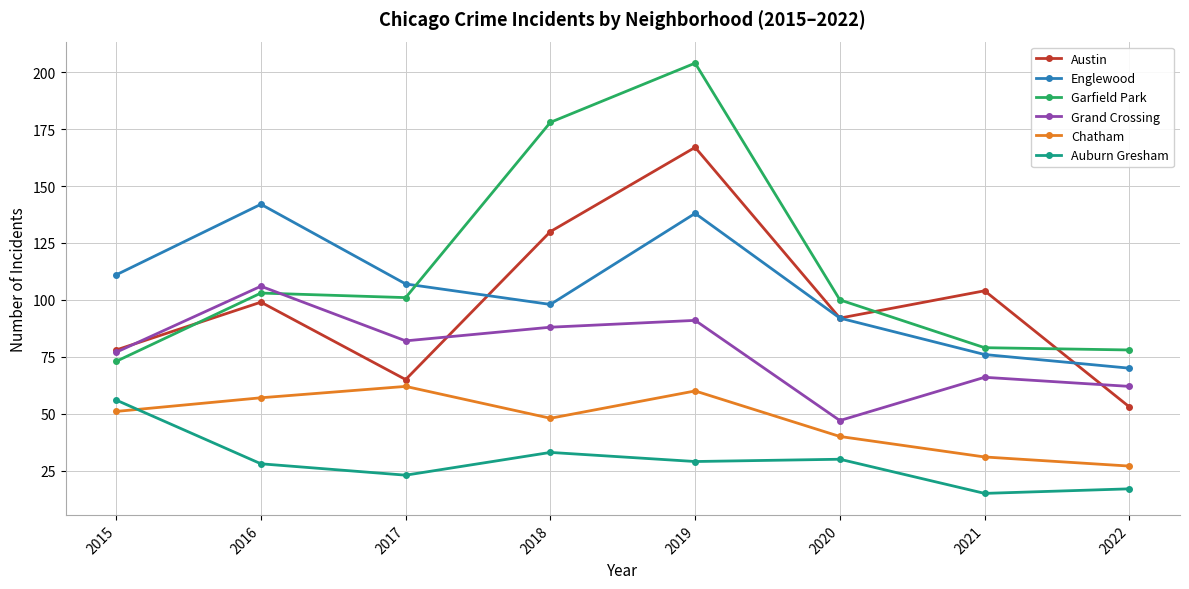

True or false: Auburn Gresham and Chatham cross at least once.

True